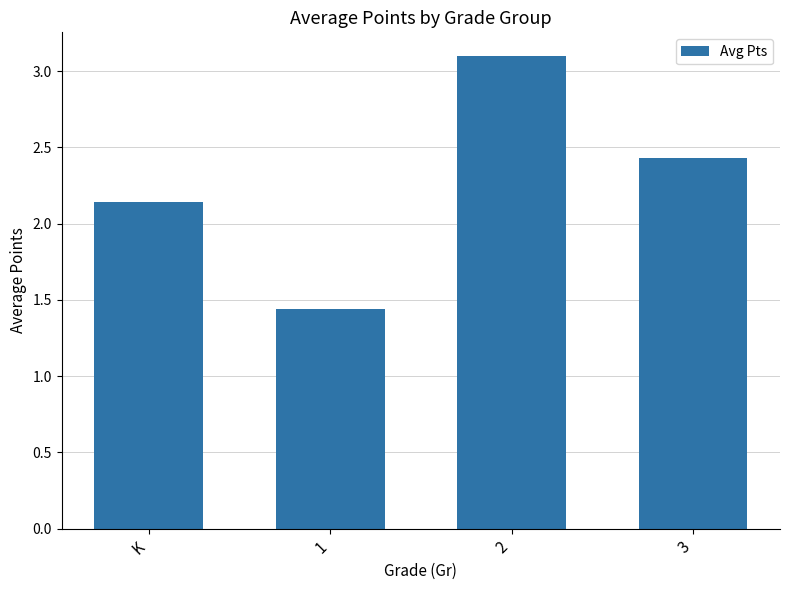

What position from the left is 3?

4